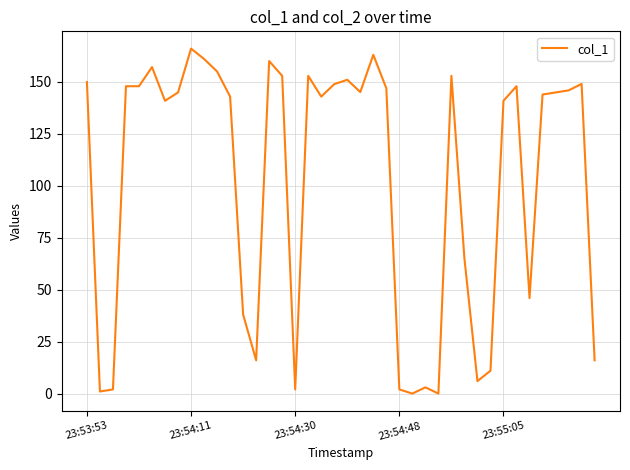

What is the greatest value displayed?

165.9